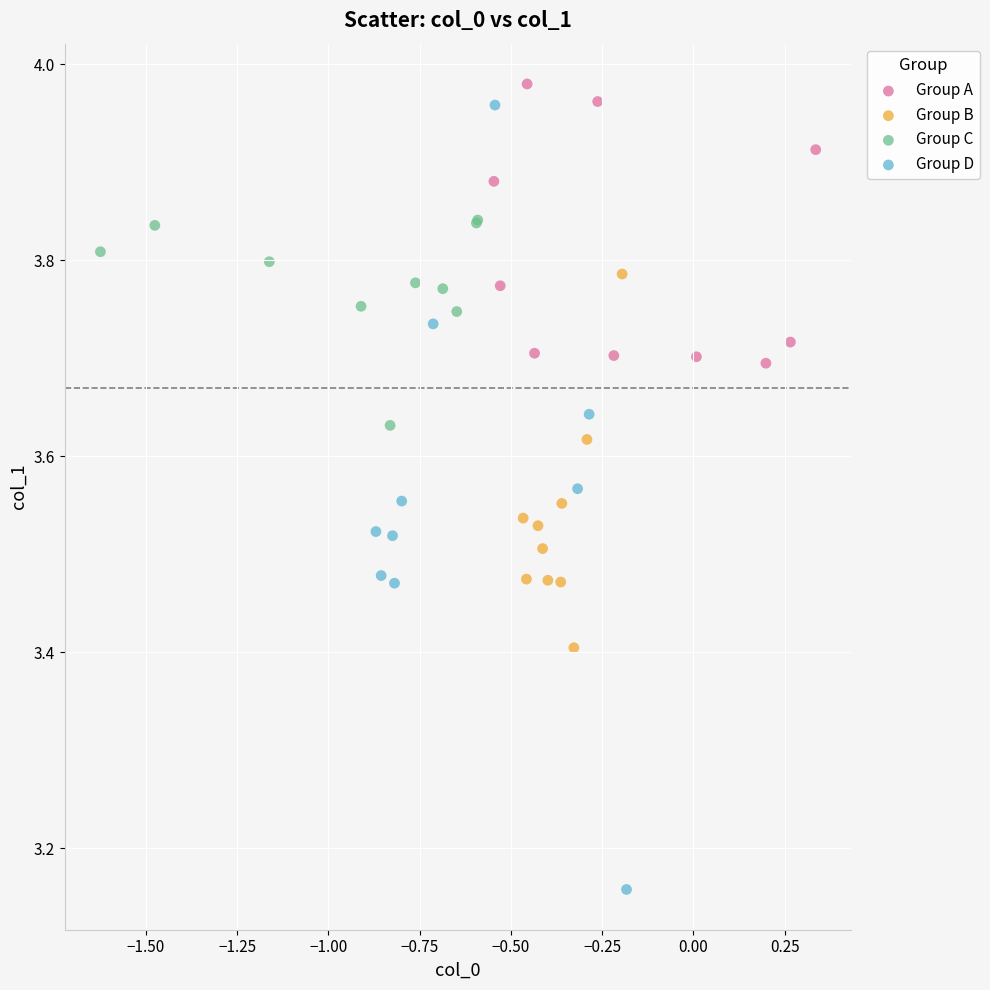

Which series contains the lowest Y value?

Group D